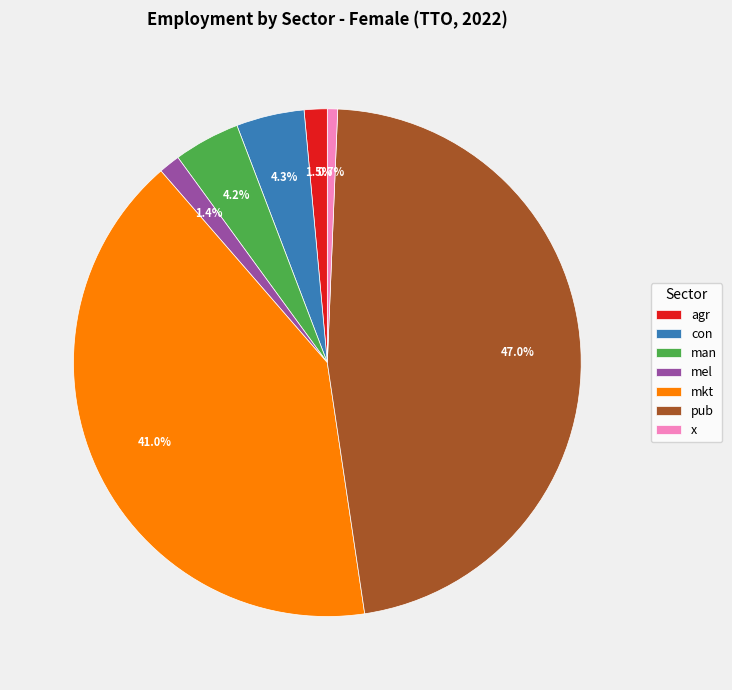

Approximately how many times larger is the value at mkt compared to x?

62.7